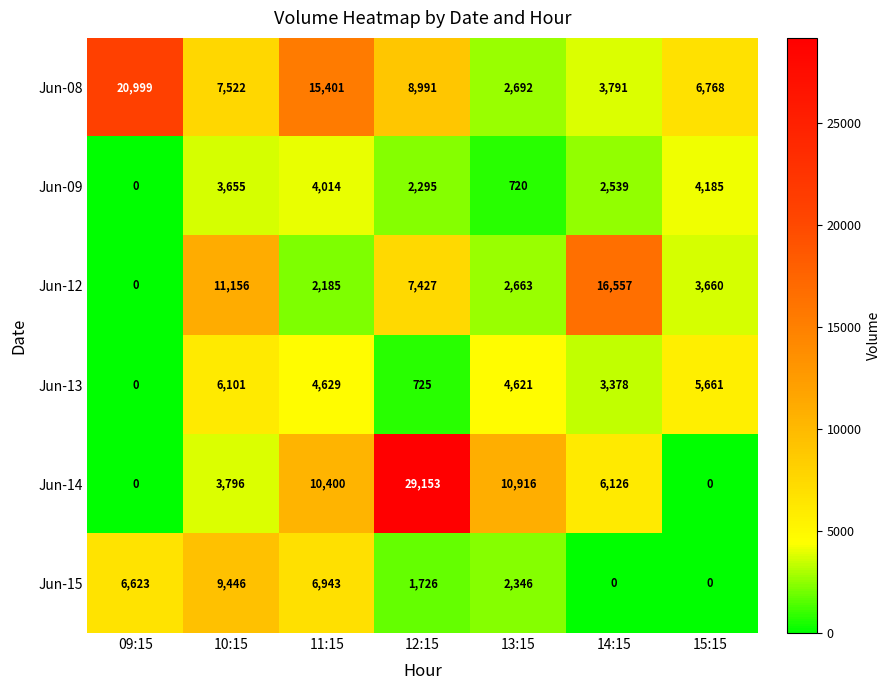

What is the total value across all series at 12:15?

50317